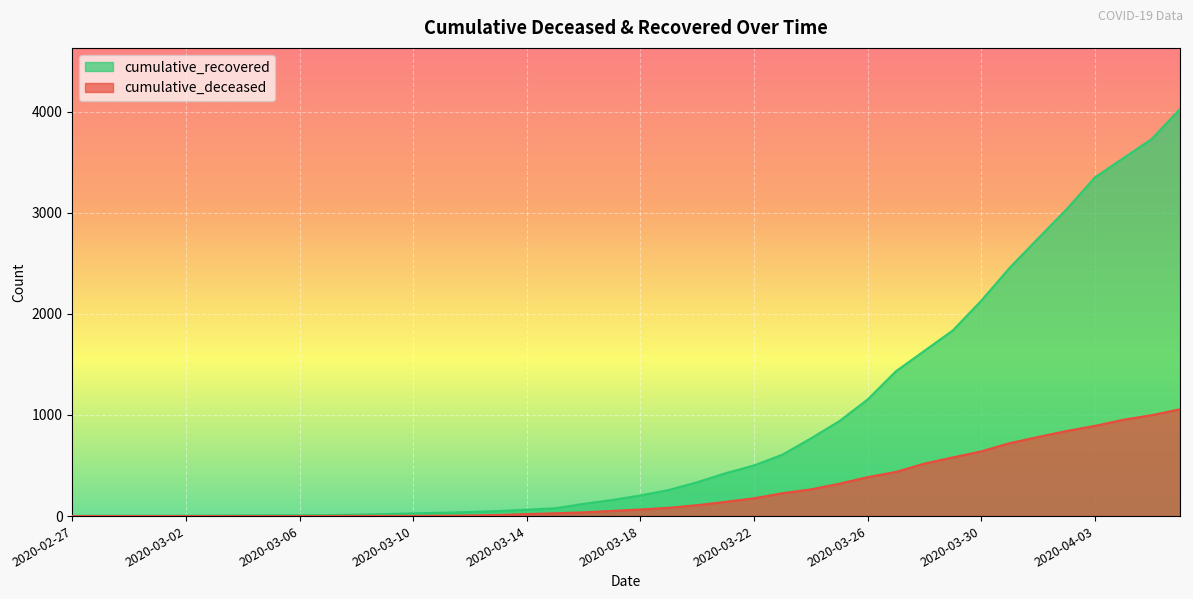

Reading left to right, list all the values displayed in this chart.

cumulative_recovered: 2020-02-27=3	2020-02-28=4	2020-02-29=4	2020-03-01=4	2020-03-02=5	2020-03-03=6	2020-03-04=8	2020-03-05=9	2020-03-06=9	2020-03-07=10	2020-03-08=14	2020-03-09=20	2020-03-10=27	2020-03-11=33	2020-03-12=40	2020-03-13=50	2020-03-14=63	2020-03-15=77	2020-03-16=121	2020-03-17=159	2020-03-18=204	2020-03-19=258	2020-03-20=335	2020-03-21=424	2020-03-22=501	2020-03-23=607	2020-03-24=768	2020-03-25=938	2020-03-26=1153	2020-03-27=1433	2020-03-28=1634	2020-03-29=1836	2020-03-30=2129	2020-03-31=2455	2020-04-01=2745	2020-04-02=3032	2020-04-03=3348	2020-04-04=3539	2020-04-05=3728	2020-04-06=4026
cumulative_deceased: 2020-02-27=0	2020-02-28=0	2020-02-29=0	2020-03-01=0	2020-03-02=0	2020-03-03=0	2020-03-04=0	2020-03-05=0	2020-03-06=0	2020-03-07=1	2020-03-08=2	2020-03-09=2	2020-03-10=2	2020-03-11=4	2020-03-12=6	2020-03-13=11	2020-03-14=20	2020-03-15=28	2020-03-16=37	2020-03-17=51	2020-03-18=65	2020-03-19=82	2020-03-20=108	2020-03-21=141	2020-03-22=176	2020-03-23=226	2020-03-24=264	2020-03-25=320	2020-03-26=385	2020-03-27=437	2020-03-28=519	2020-03-29=580	2020-03-30=640	2020-03-31=721	2020-04-01=782	2020-04-02=841	2020-04-03=892	2020-04-04=952	2020-04-05=998	2020-04-06=1056